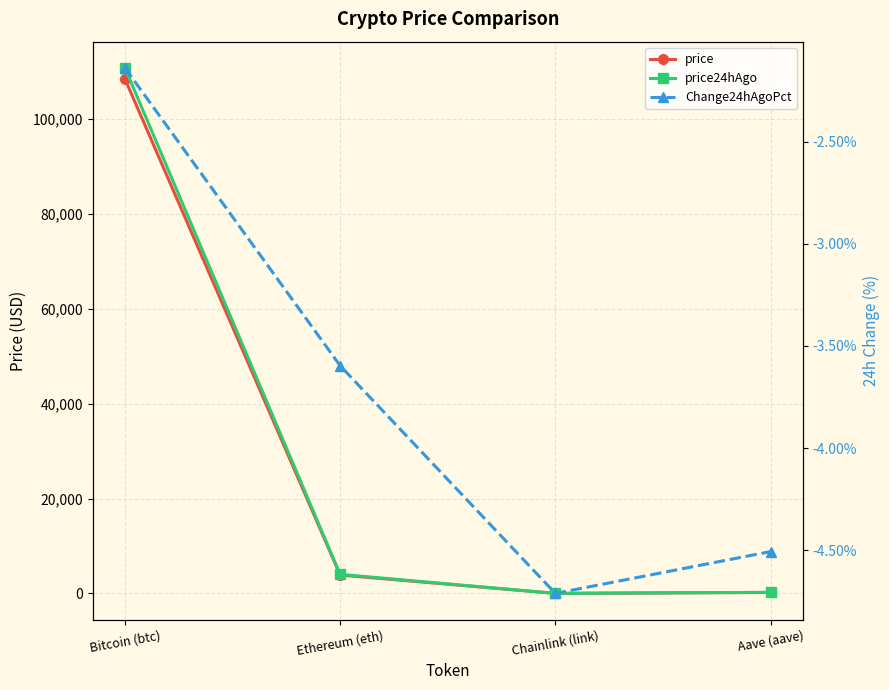

What is the label of the 2nd point from the left?

Ethereum (eth)